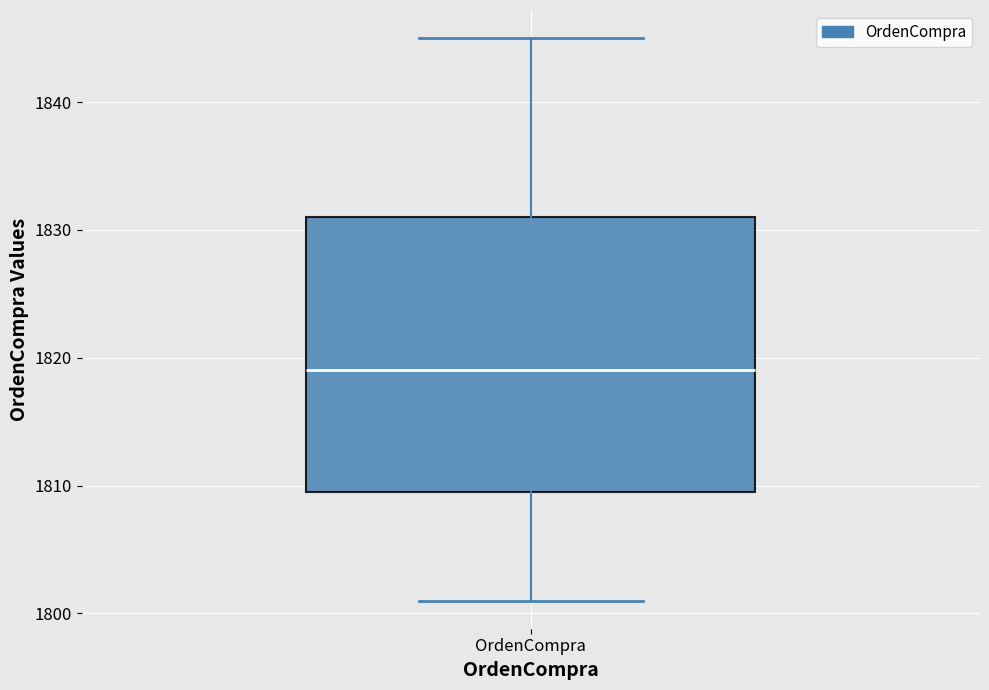

Transcribe this box plot: give where the median line is, the range the box spans, and where the two whiskers end, as read against the y-axis. The values are not printed on the chart, so give them approximately, as read against the axis.

median 1819, box 1810 to 1831, whiskers 1801 to 1845